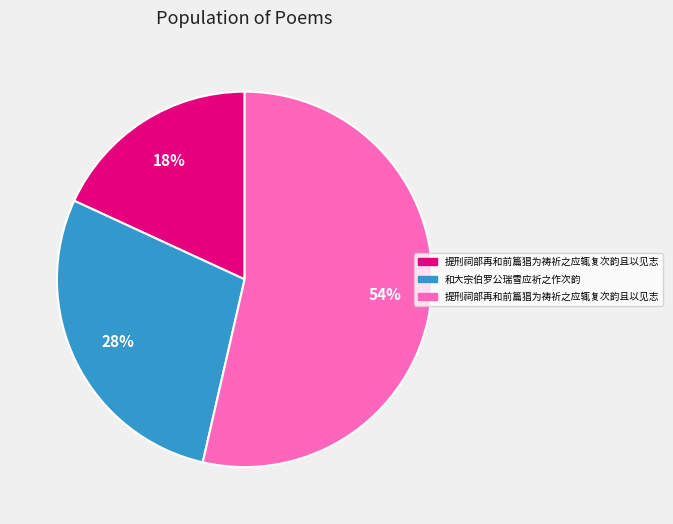

Is there a majority slice in this chart?

Yes